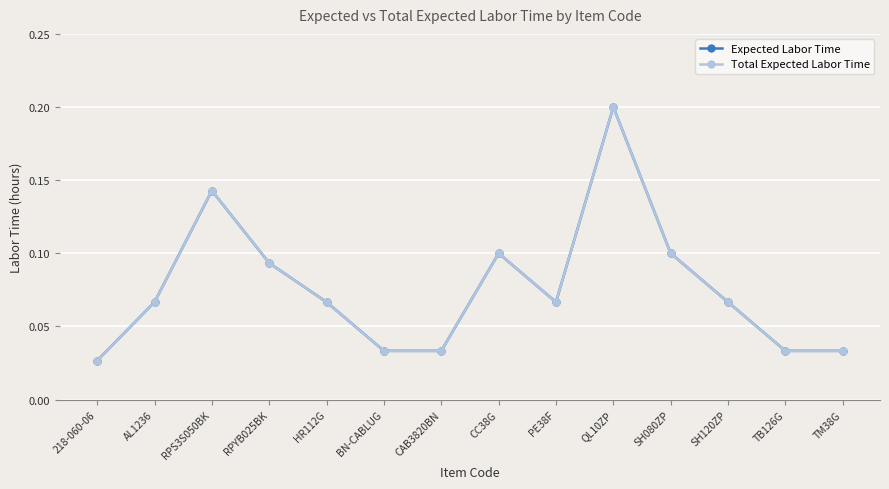

Rank the categories by Expected Labor Time value from lowest to highest.

218-060-06, BN-CABLUG, CAB3820BN, TB126G, TM38G, AL1236, HR112G, PE38F, SH120ZP, RPYB025BK, CC38G, SH080ZP, RPS3S050BK, QL10ZP